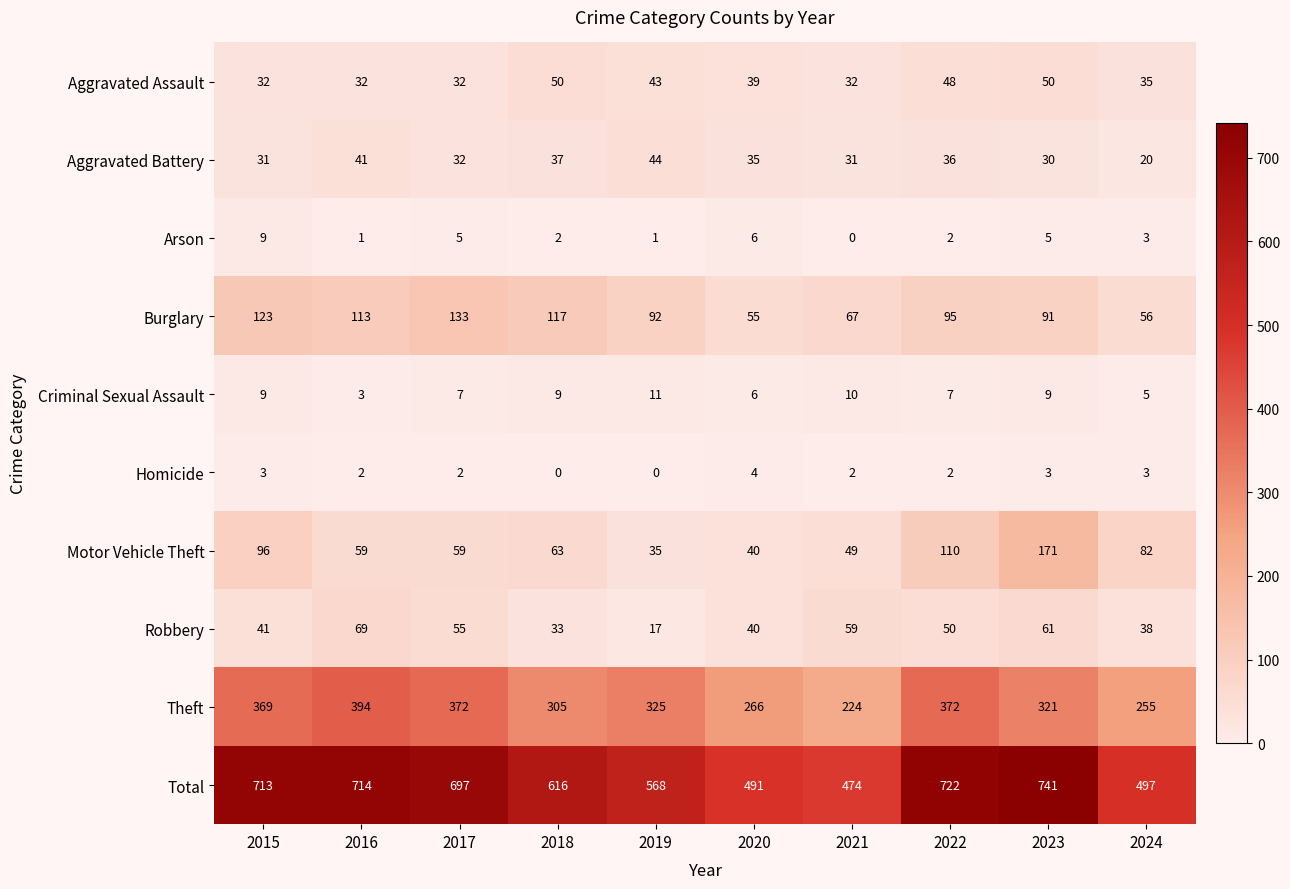

The value of Criminal Sexual Assault at 2021 is 18. True or false?

False